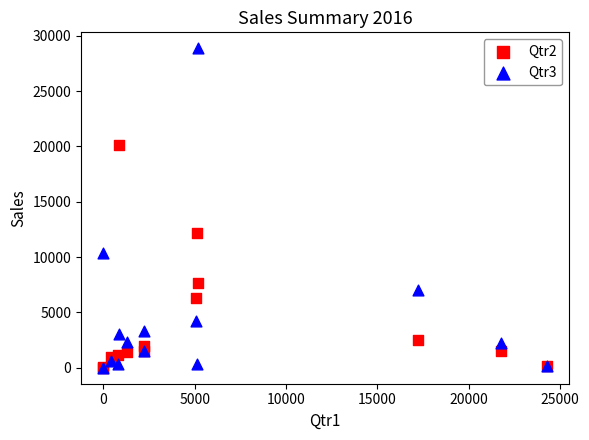

Which series has the largest Y range (max minus min)?

Qtr3